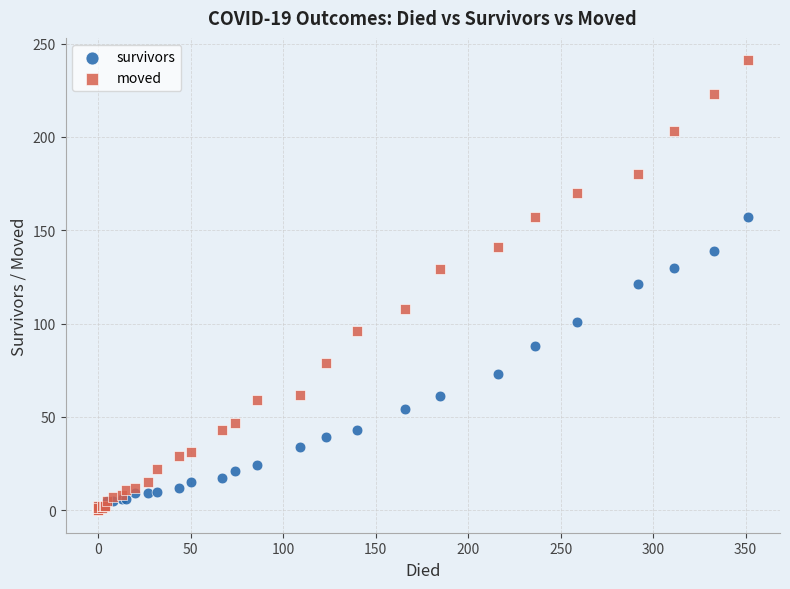

Which series contains the highest Y value?

moved